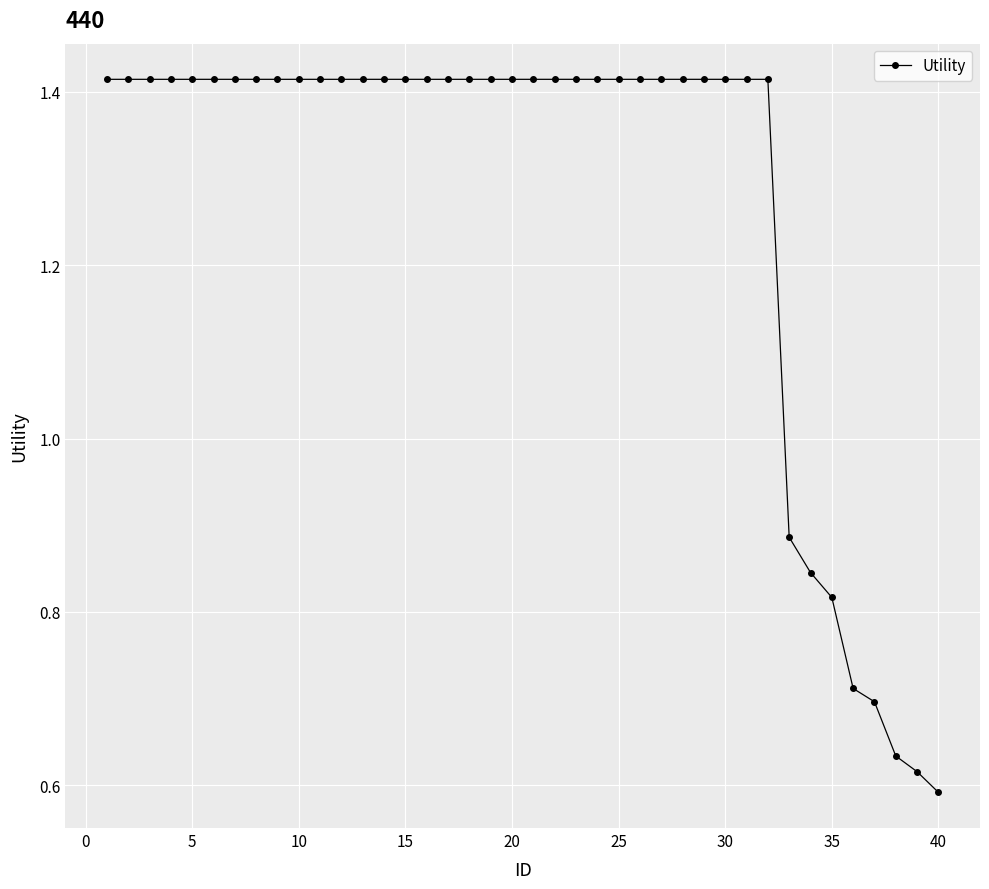

What is the sum of all values?

51.1